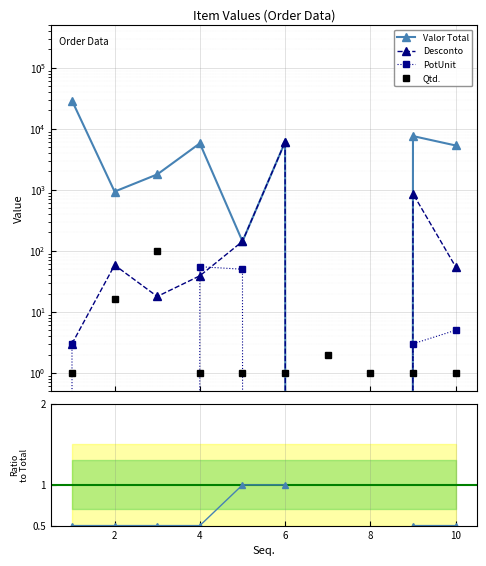

Count the number of data series in this chart.

5